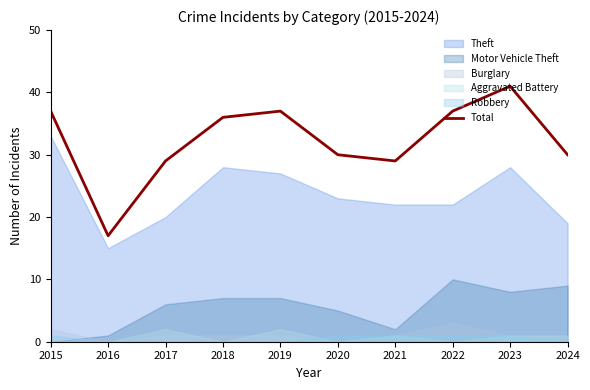

True or false: Total has a value of 52 at 2022.

False